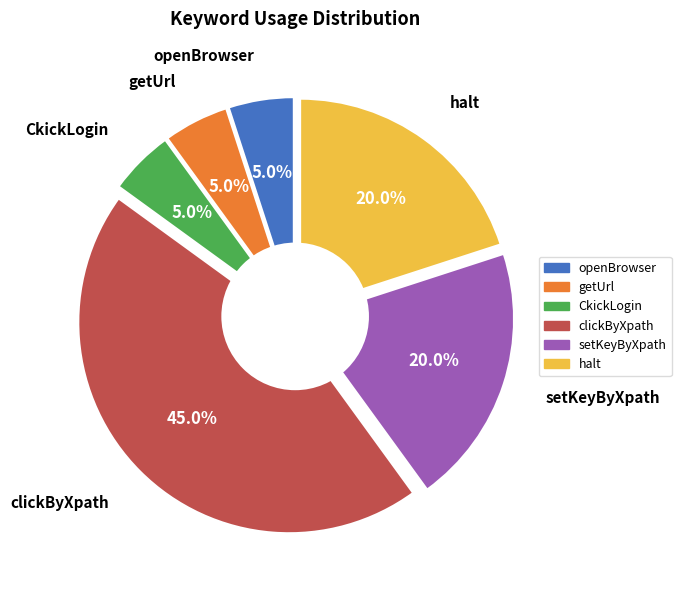

Do halt and CkickLogin together represent more than half of the pie?

No